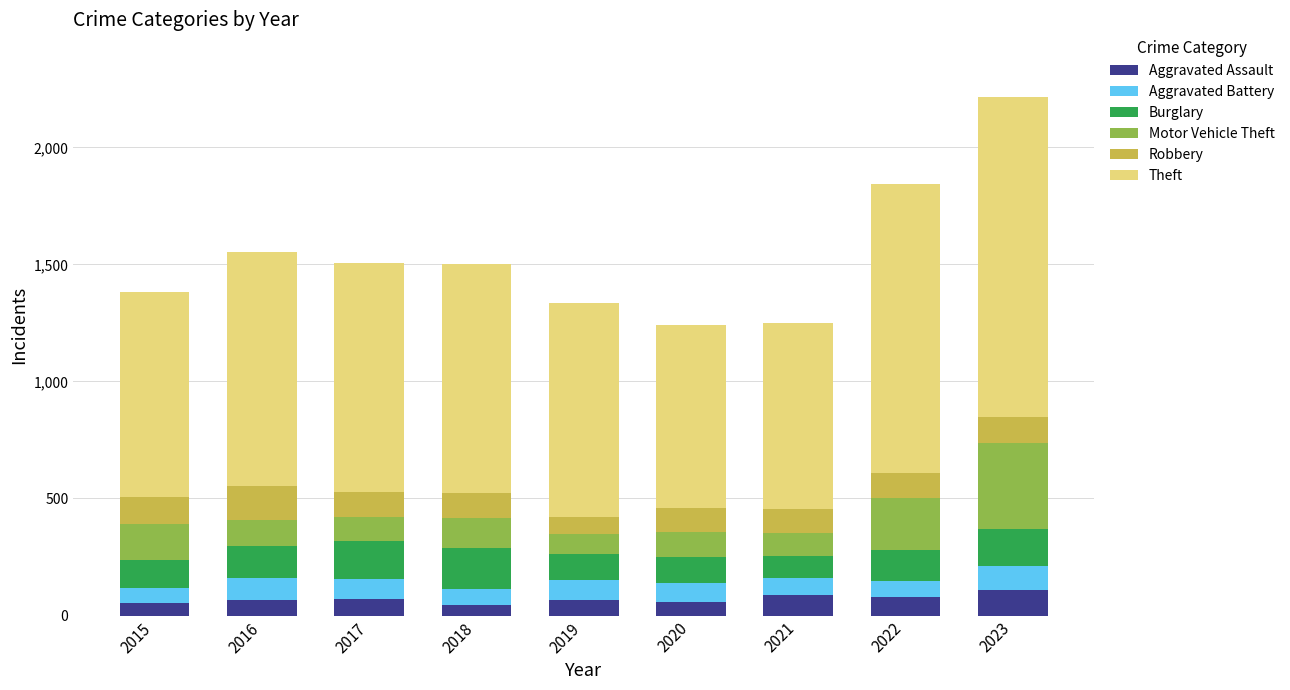

At which category is the sum across all series the highest?

2023